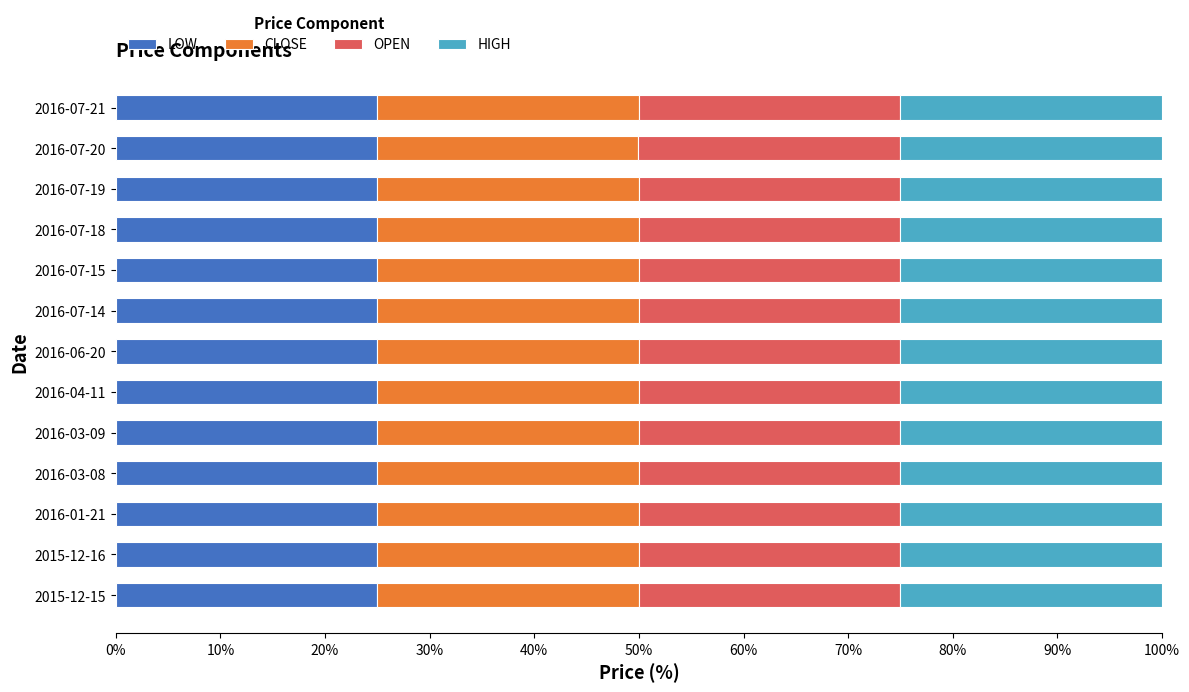

What is the highest value of the LOW series?

25.0